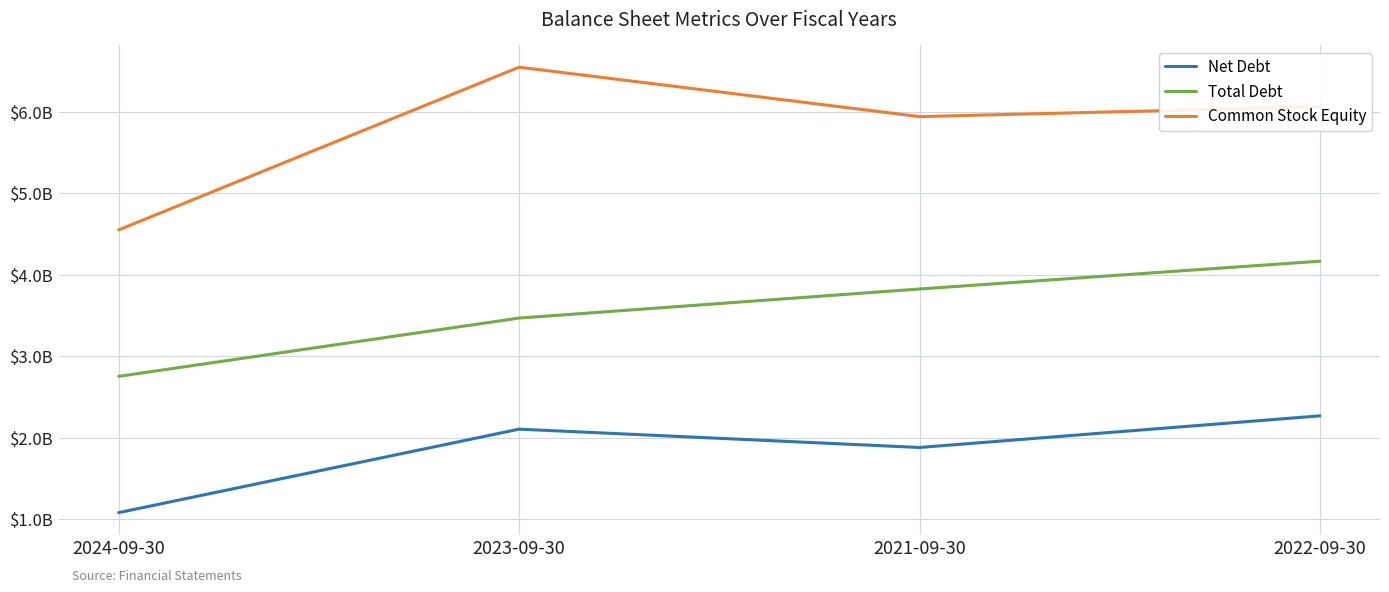

Does the chart display data point markers on the line(s)?

No